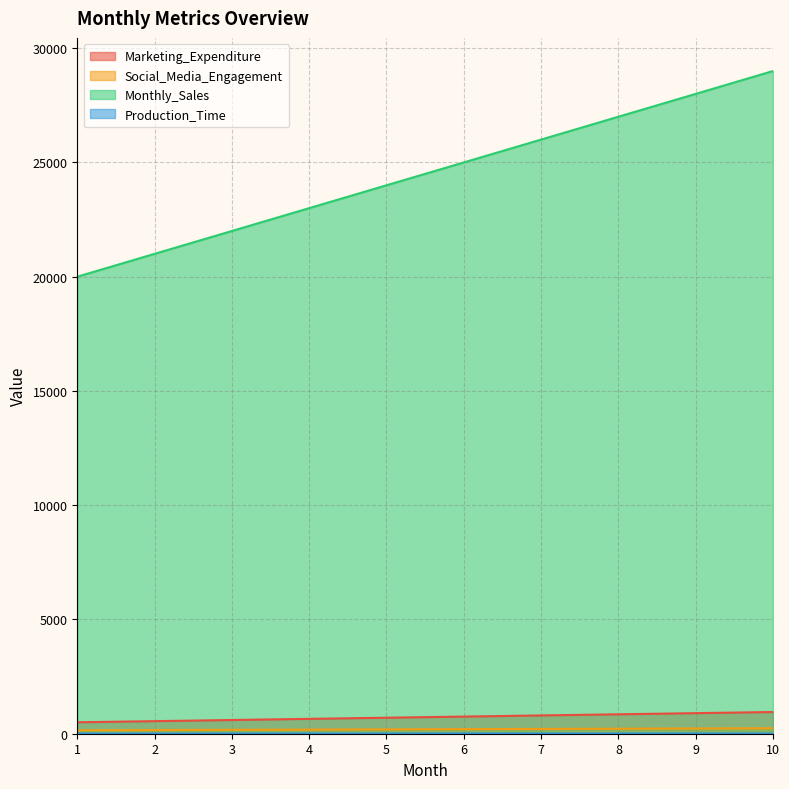

How many data points in Marketing_Expenditure are less than 750?

5